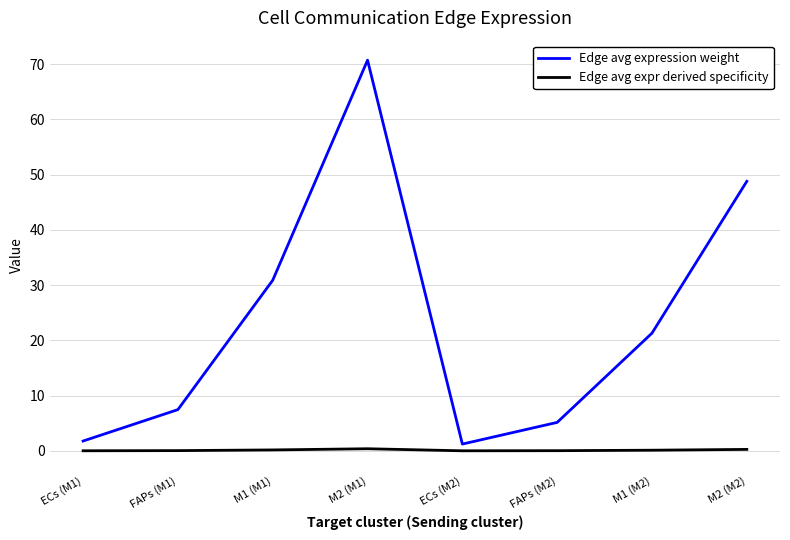

List the series in order of their overall mean, lowest first.

Edge avg expr derived specificity, Edge avg expression weight